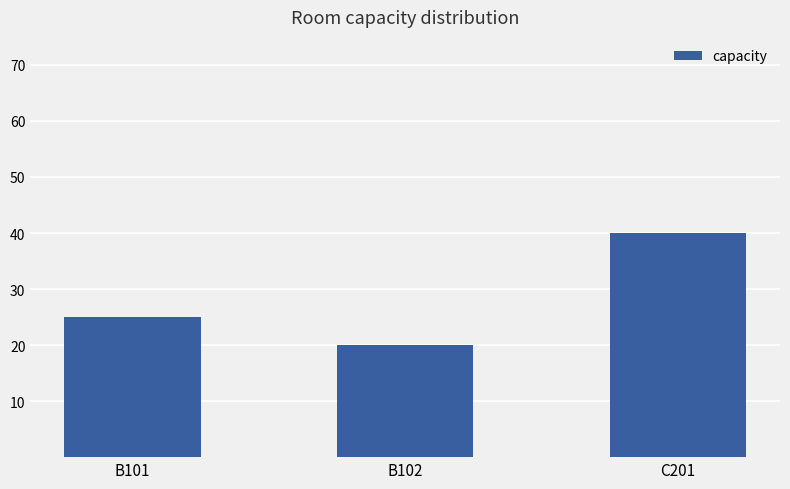

Rank the categories by value from lowest to highest.

B102, B101, C201